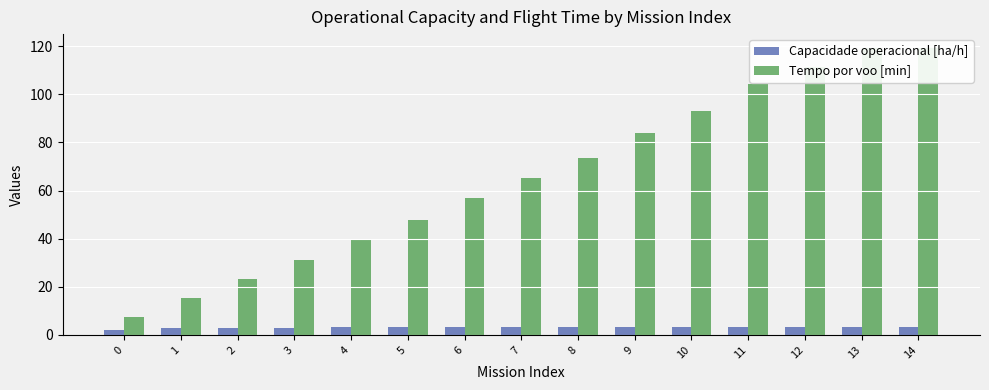

What are all the series names shown in the legend?

Capacidade operacional [ha/h], Tempo por voo [min]